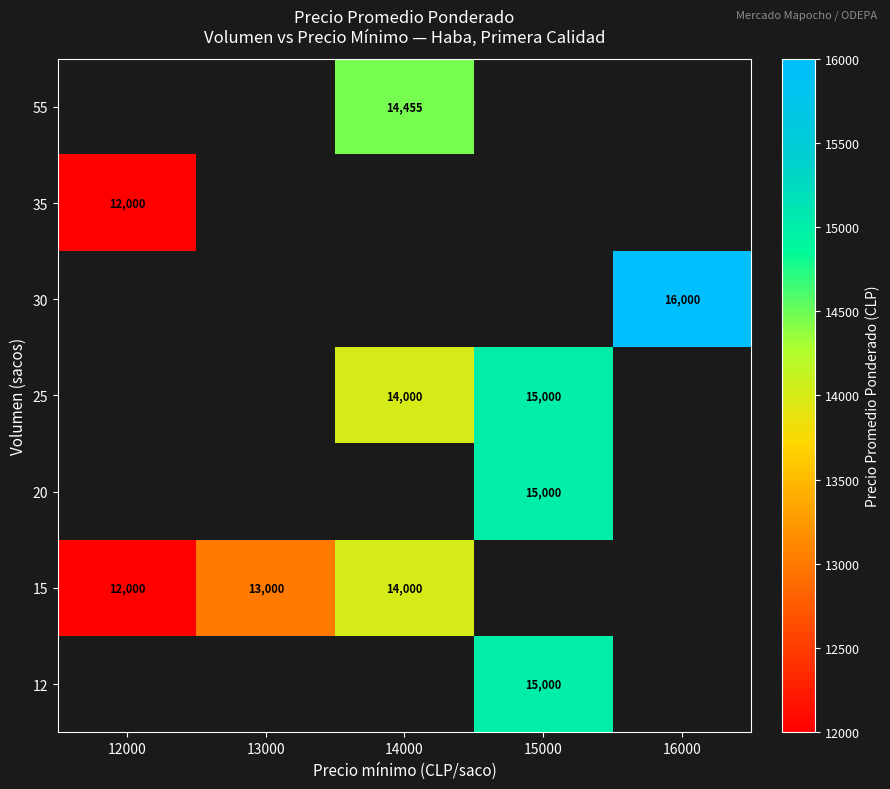

True or false: 12 has a value of 15000 at 15000.

True